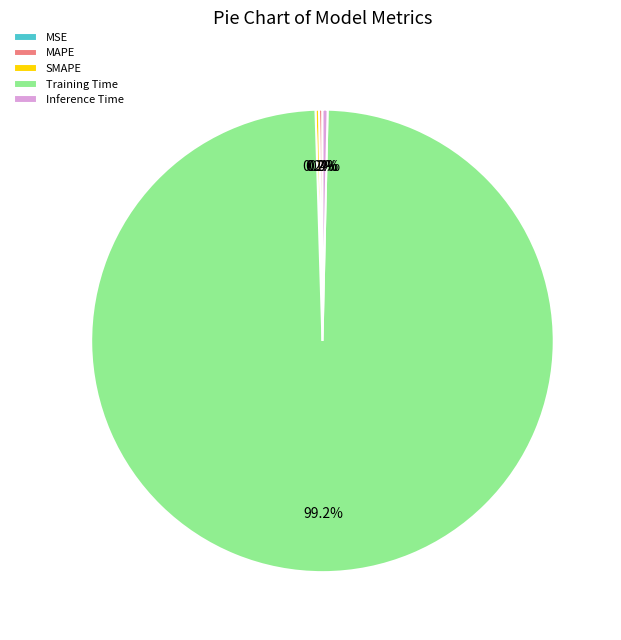

Is there a majority slice in this chart?

Yes